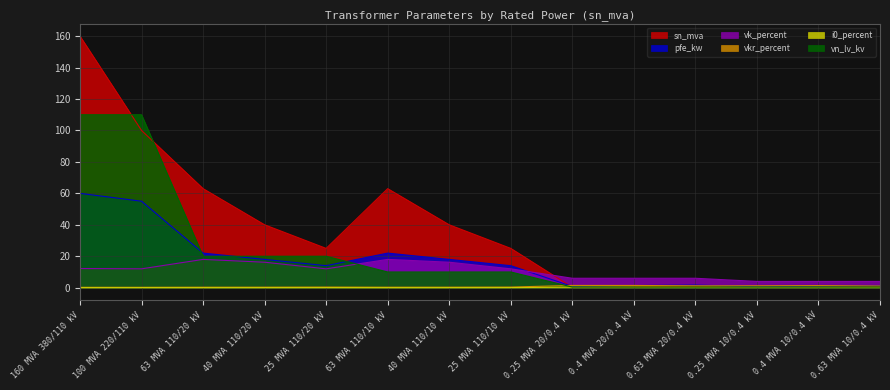

True or false: vk_percent has more than 2 interior local peaks.

False